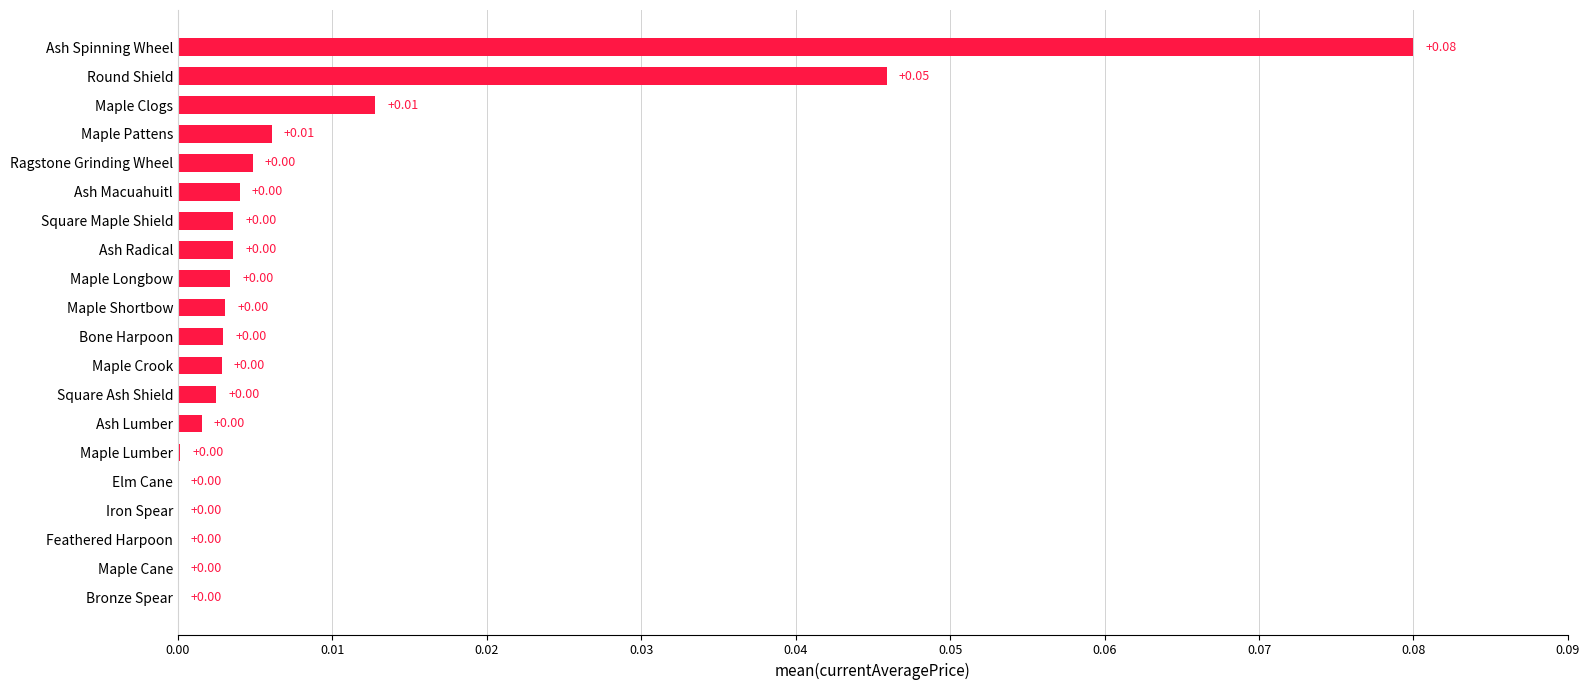

How many distinct data groups are displayed?

1